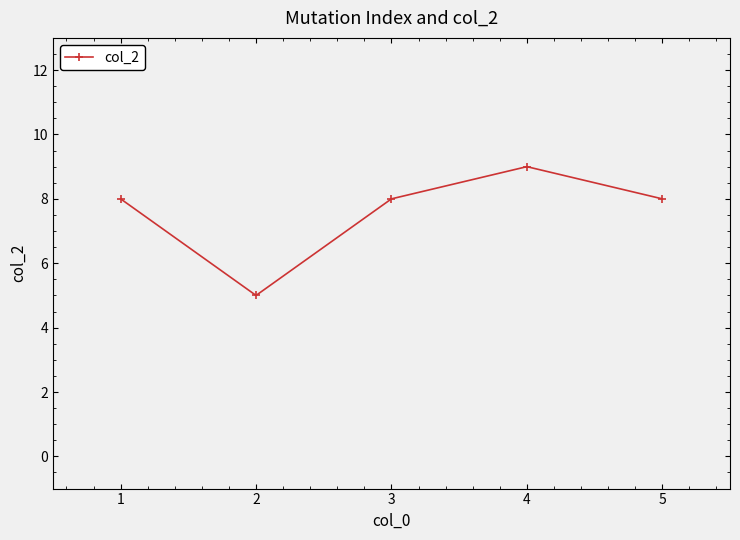

Is it true that the value at 3 is 8?

True